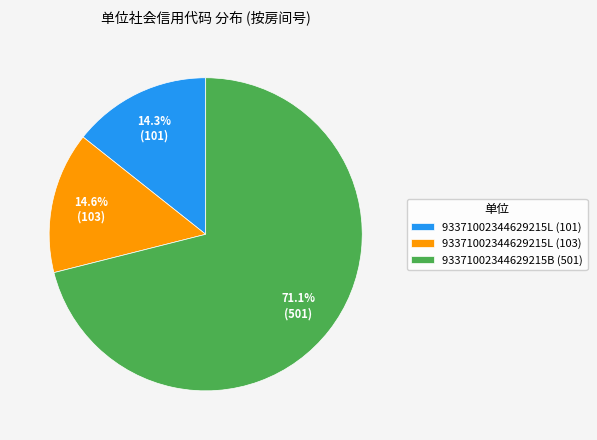

To the nearest percent, what portion does 93371002344629215B (501) represent?

71%